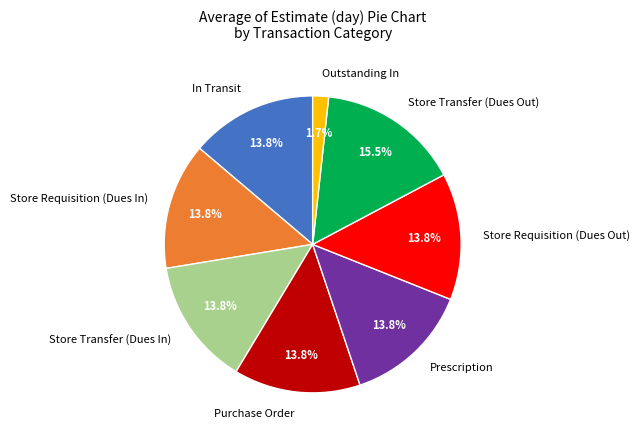

To the nearest percent, what percentage of the pie is Store Requisition (Dues In)?

14%